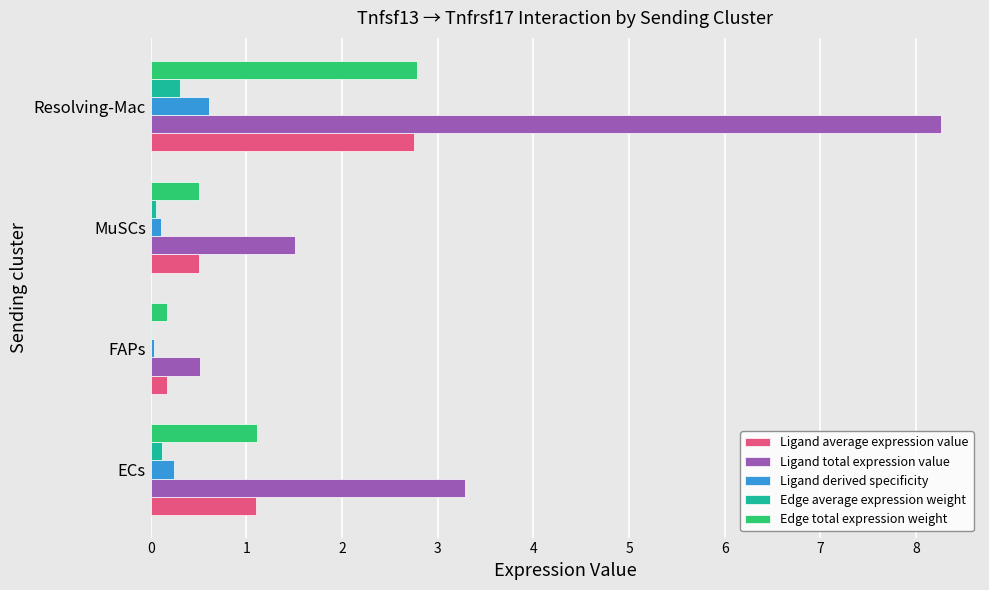

What are all the series names shown in the legend?

Ligand average expression value, Ligand total expression value, Ligand derived specificity, Edge average expression weight, Edge total expression weight